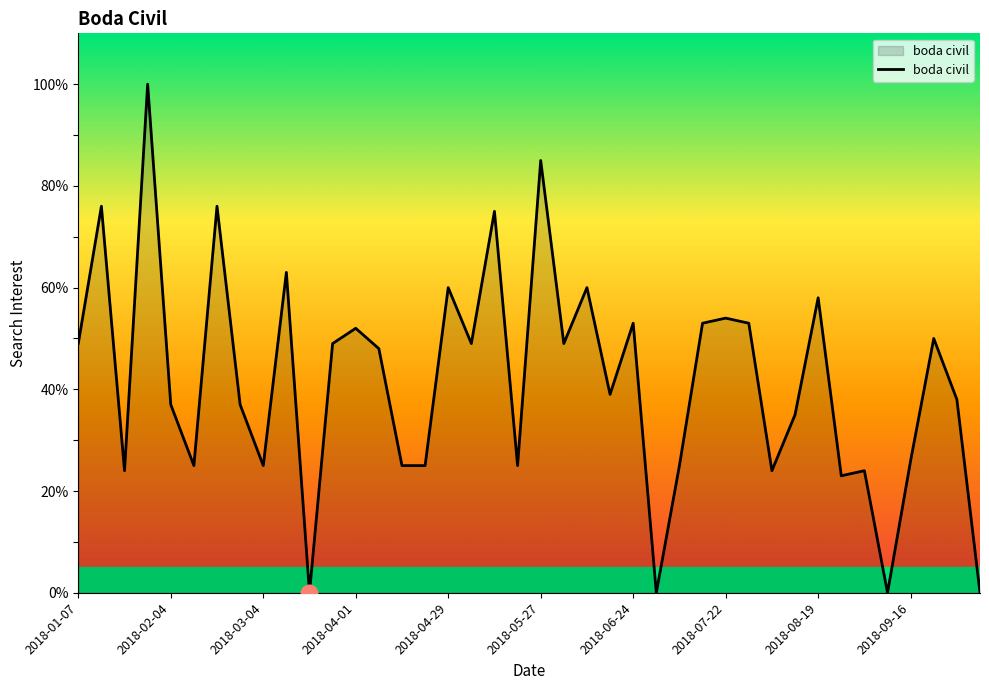

True or false: the data has more than 1 interior local peaks.

True